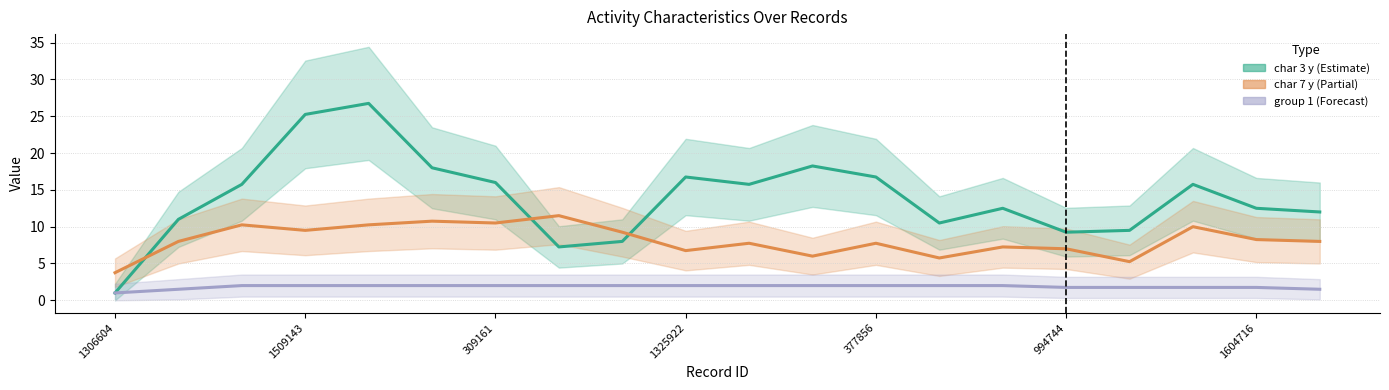

What is the greatest value displayed?

26.8